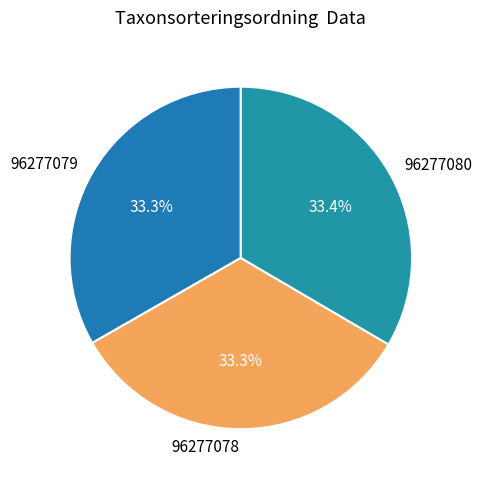

Is the sum of 96277078 and 96277079 greater than half?

Yes